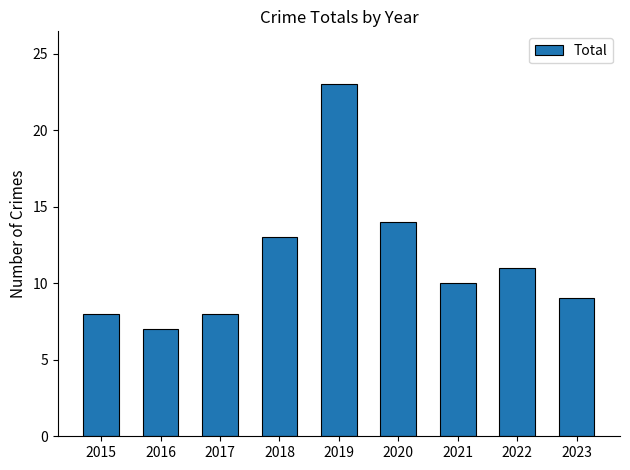

What is the smallest value displayed?

7